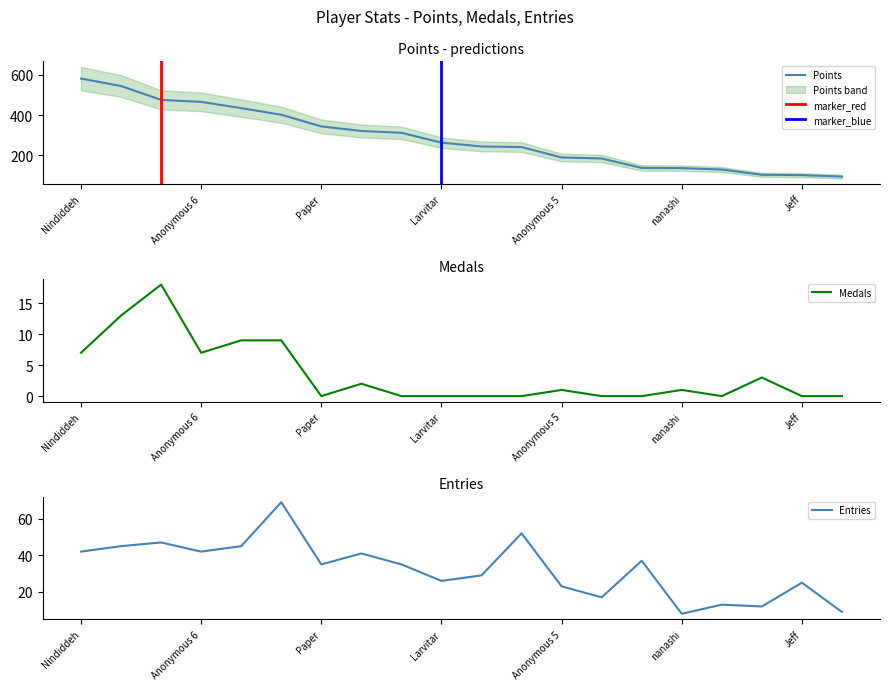

What is the label of the 7th point from the right?

SB